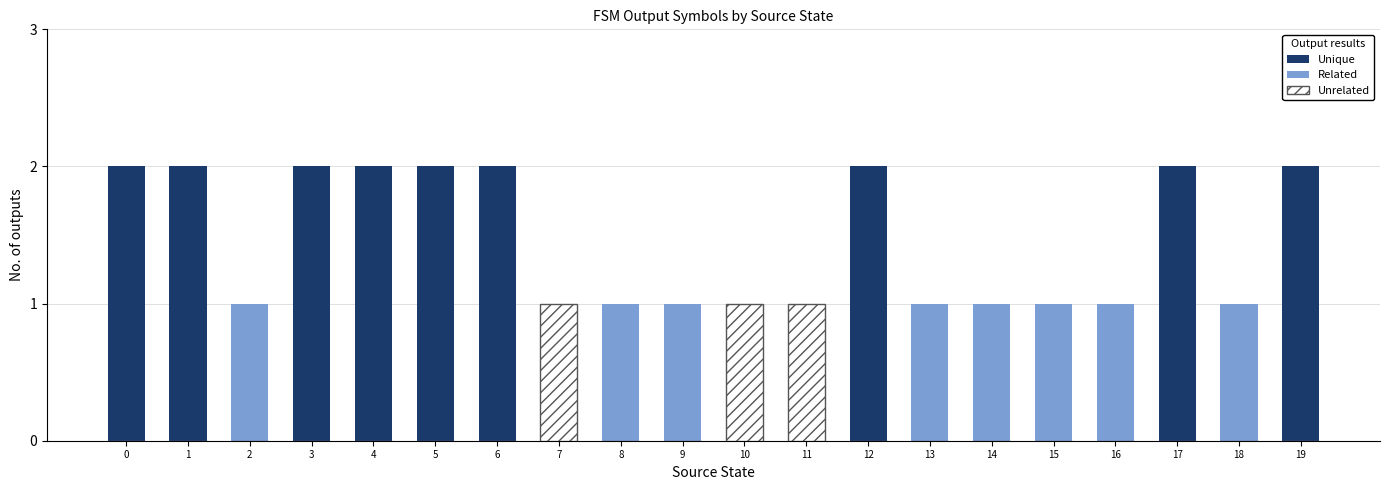

True or false: Unique has a value of 1 at 7.

False